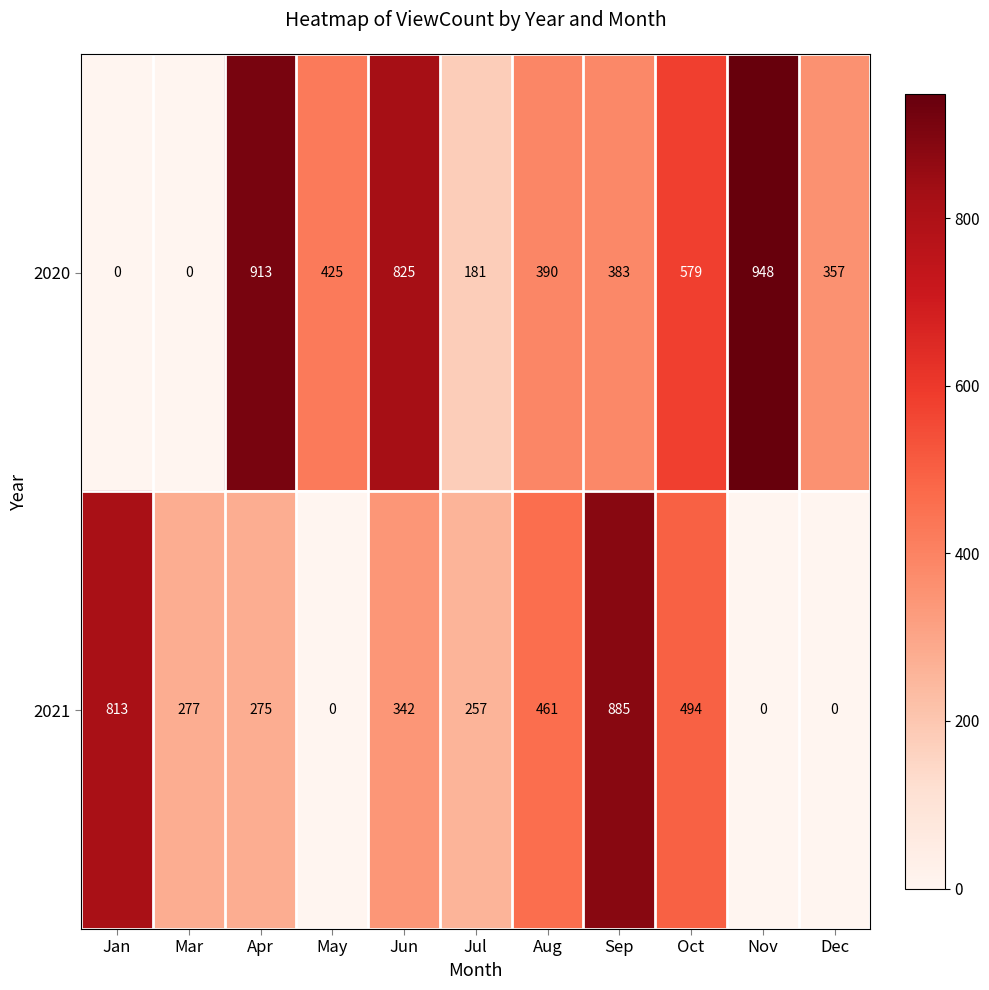

The value of 2020 at Apr is 913. True or false?

True